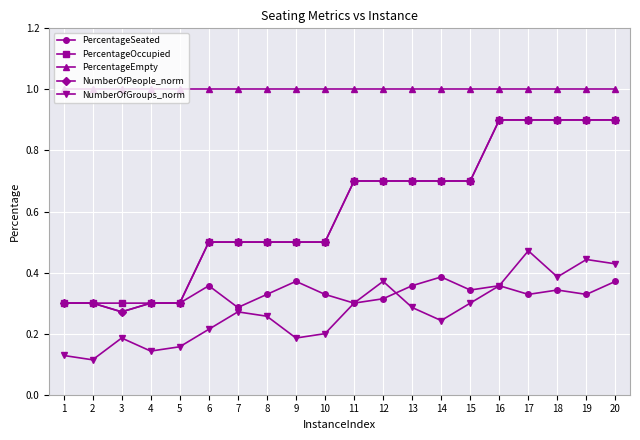

True or false: NumberOfGroups_norm has more than 0 interior local peaks.

True